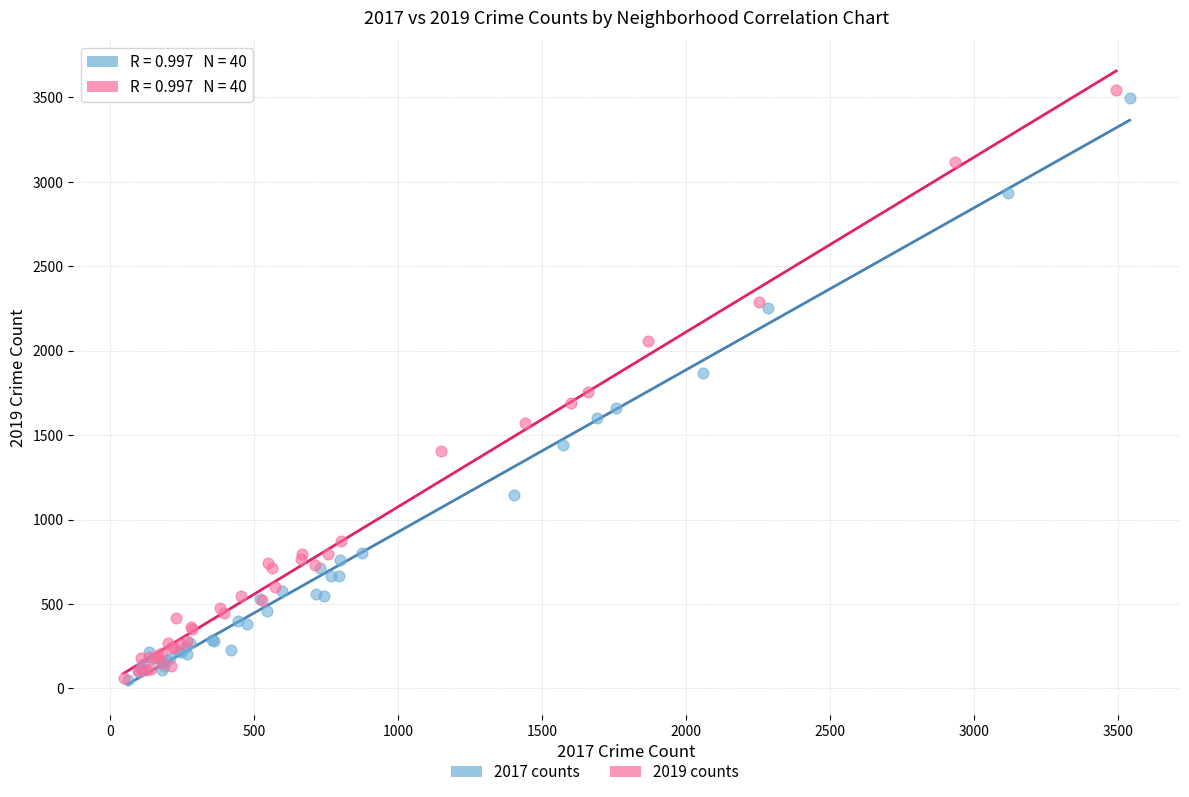

Which series contains the highest Y value?

2019 counts